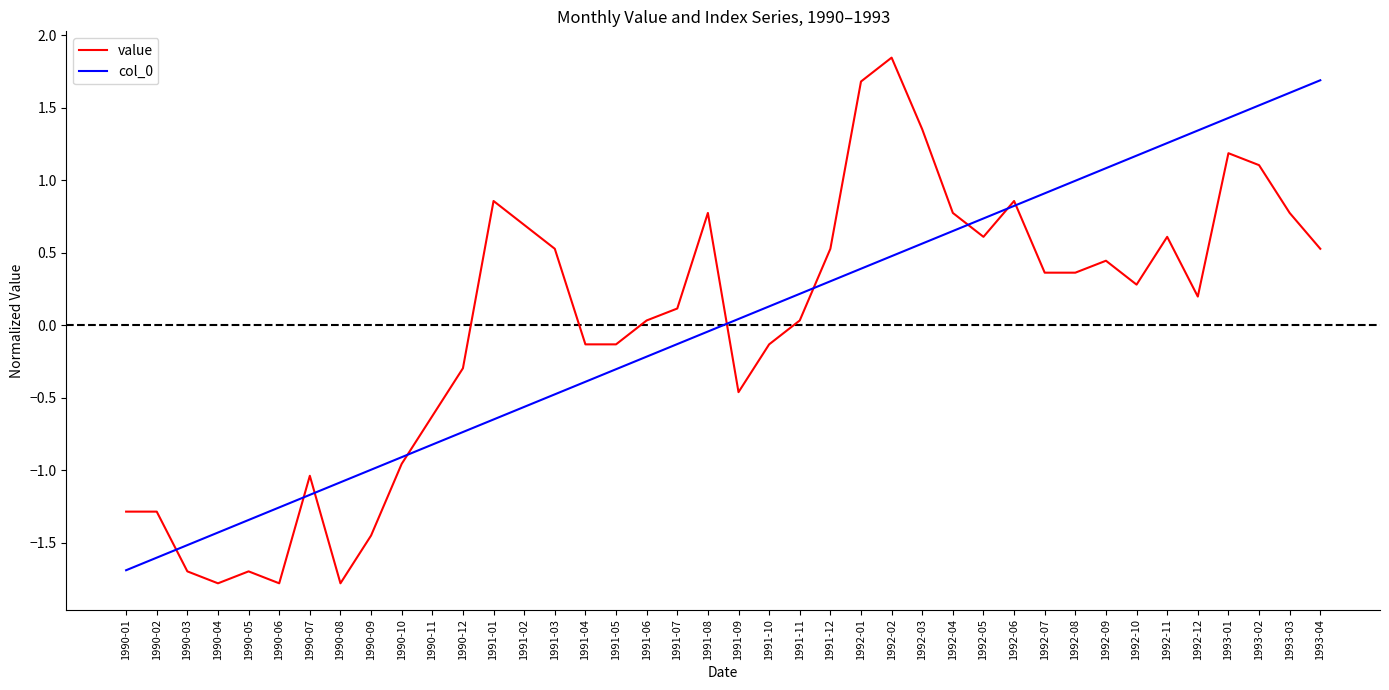

What is the lowest value of the col_0 series?

-1.7